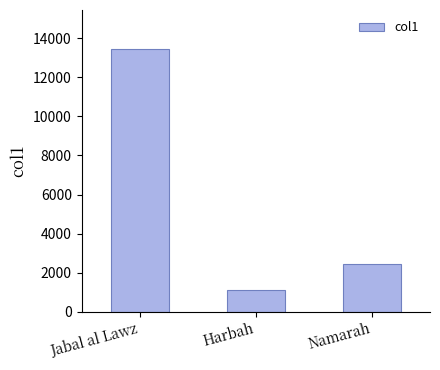

What is the value of the 3rd bar from the left?

2445